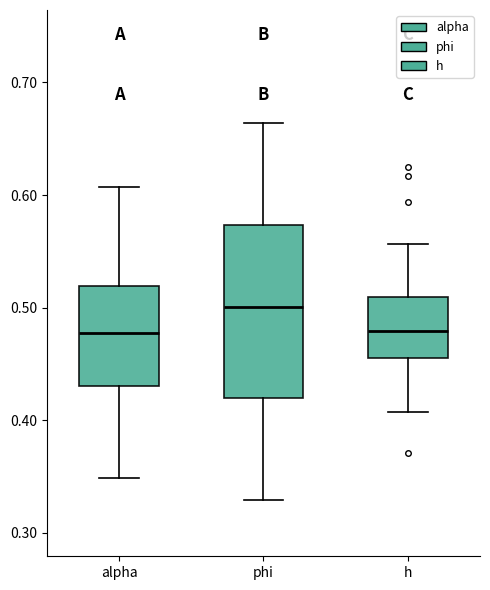

Where is the upper edge of the box for h on the y-axis? The values are not printed on the chart, so give them approximately, as read against the axis.

0.51